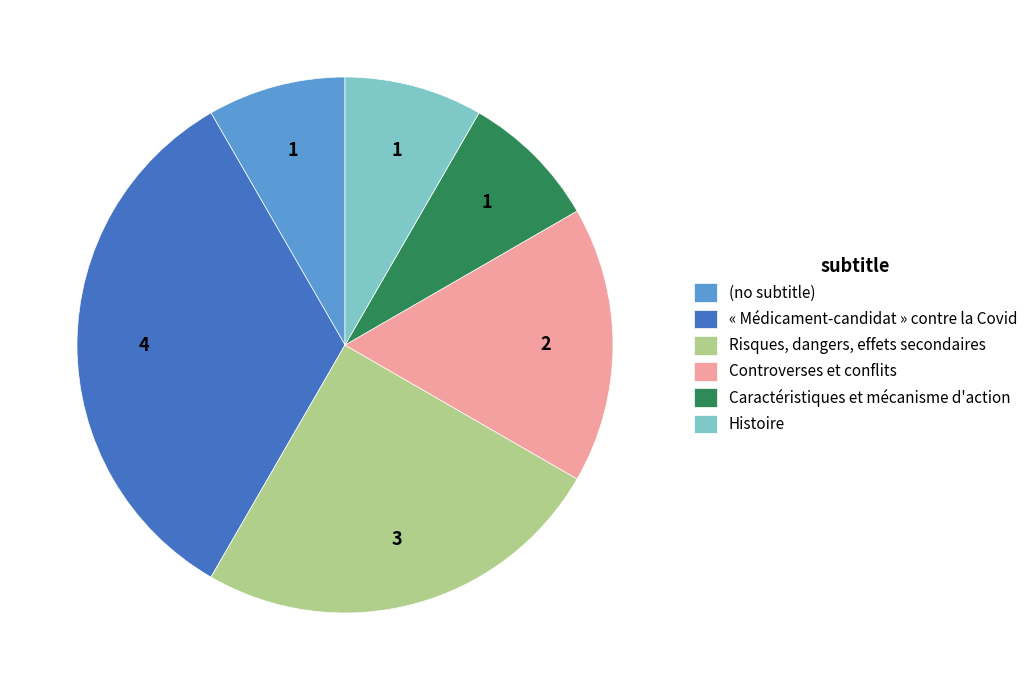

Is Risques, dangers, effets secondaires the majority of the pie?

No